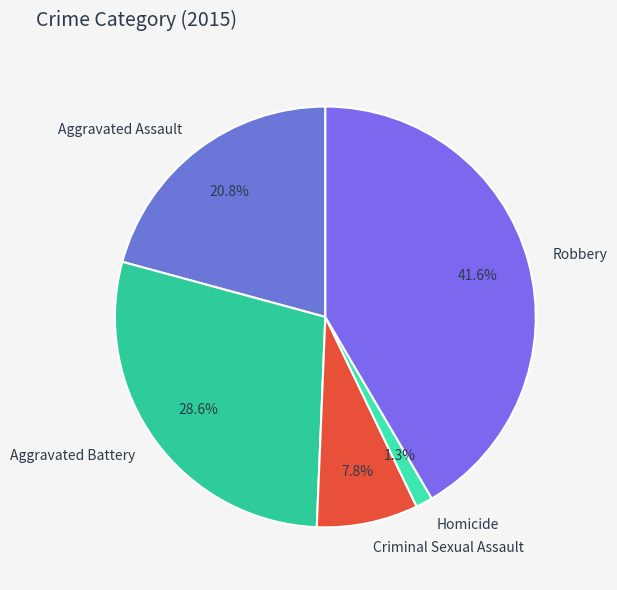

Is there a majority slice in this chart?

No